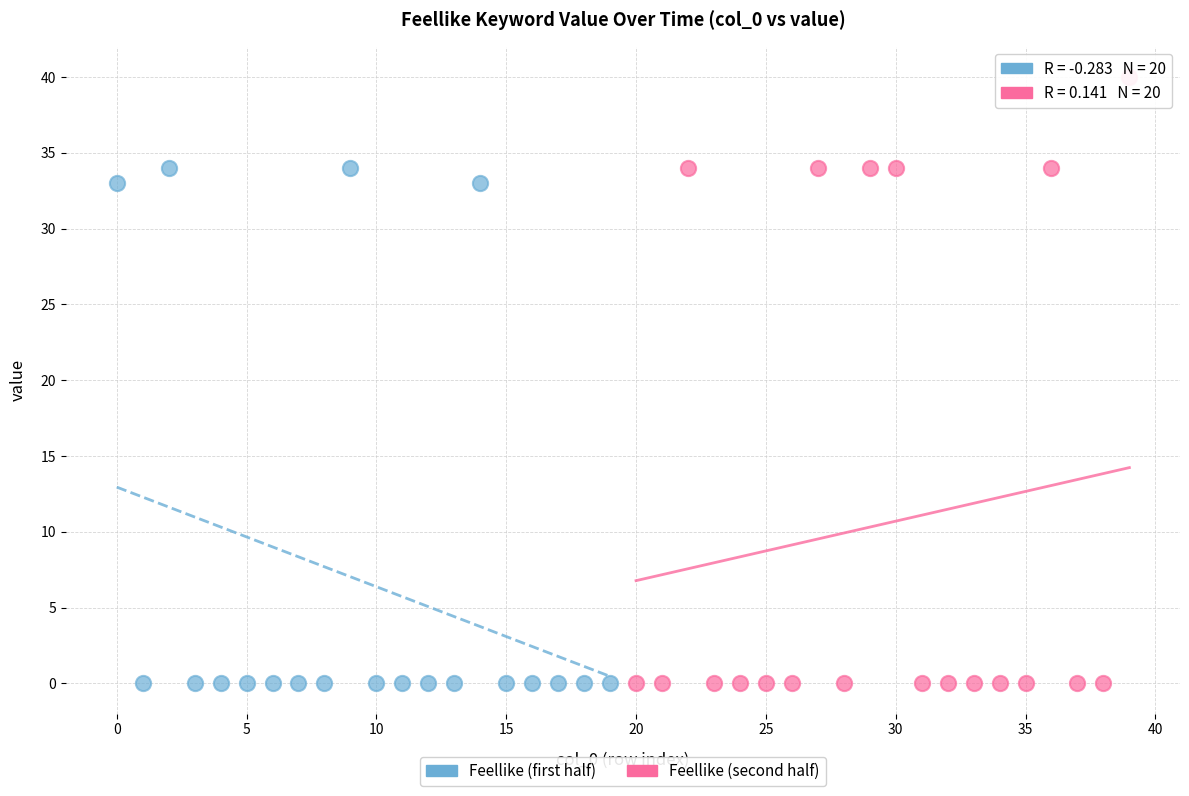

Which series has the largest Y range (max minus min)?

Feellike (second half)